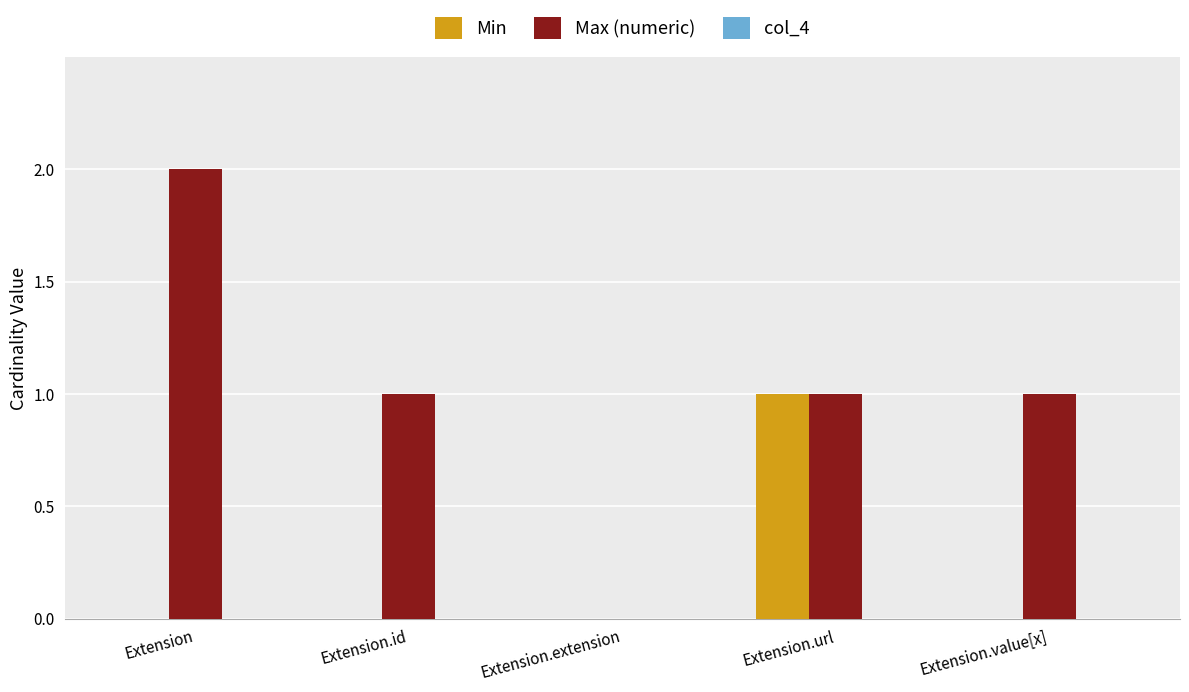

Between Extension.id and Extension.extension, which series saw the biggest shift?

Max (numeric)